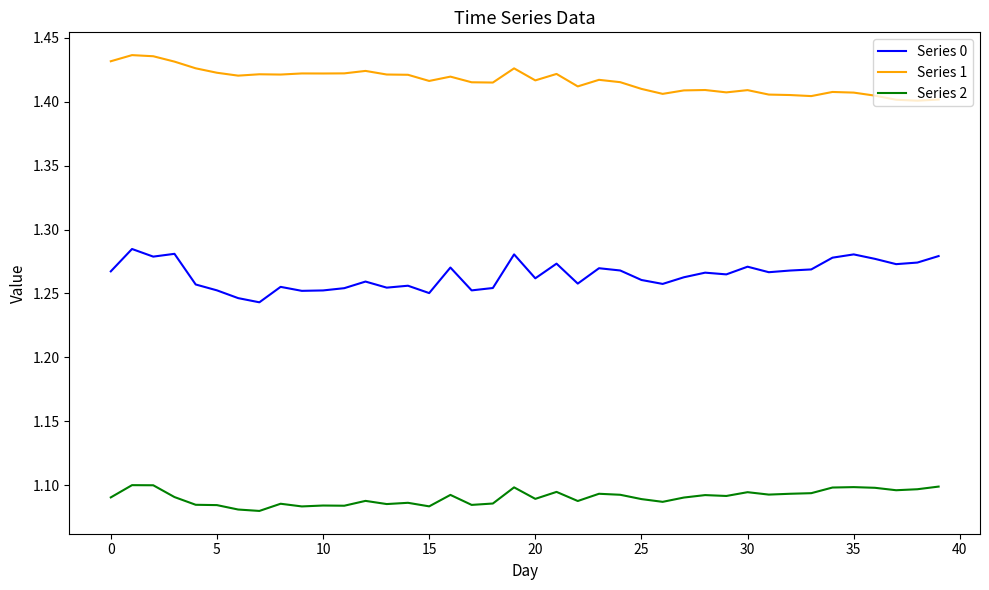

List the series in order of their overall mean, highest first.

Series 1, Series 0, Series 2